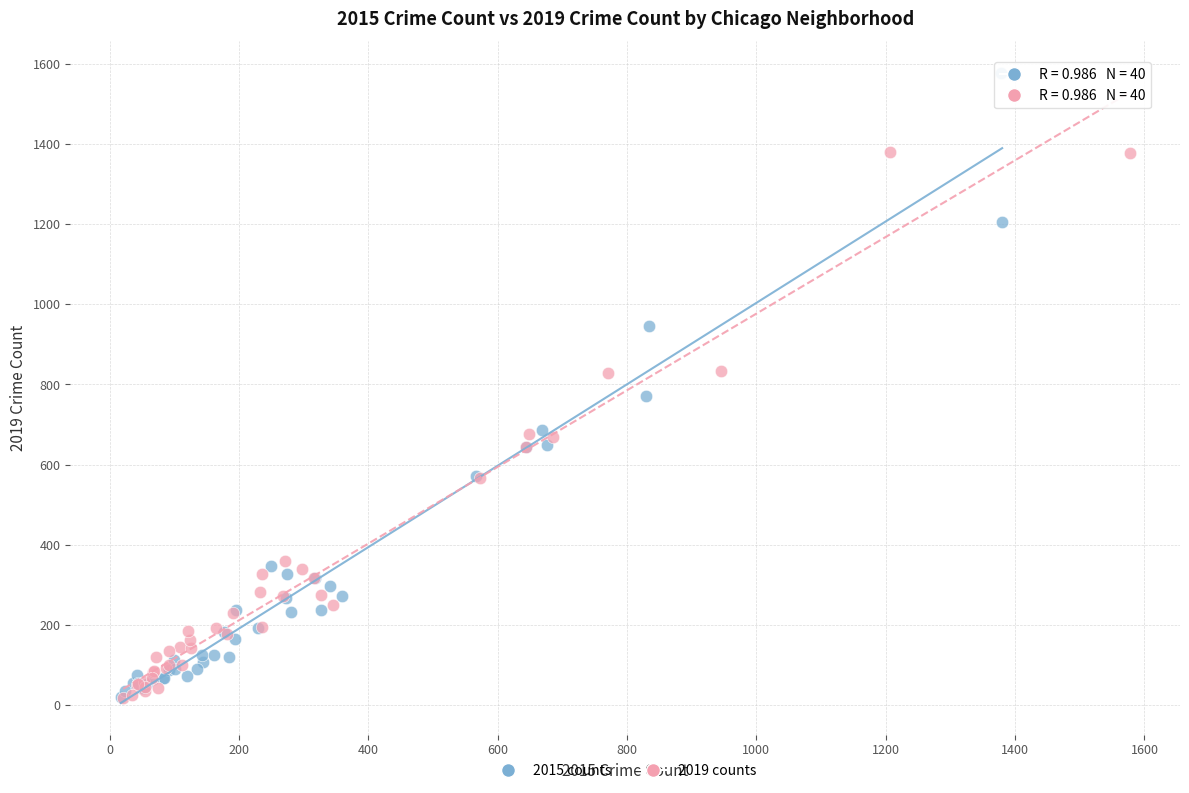

Which series has the largest Y range (max minus min)?

2015 counts